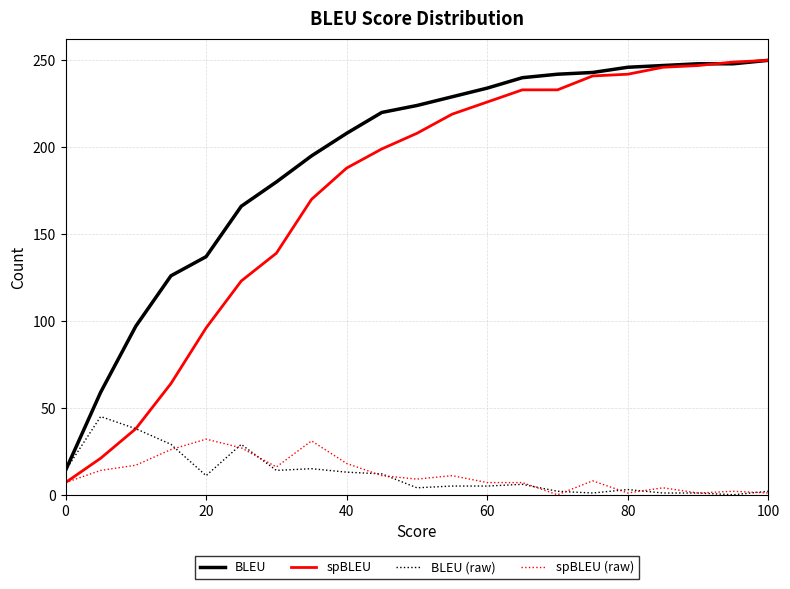

Is this an area chart (filled region under the line)?

No